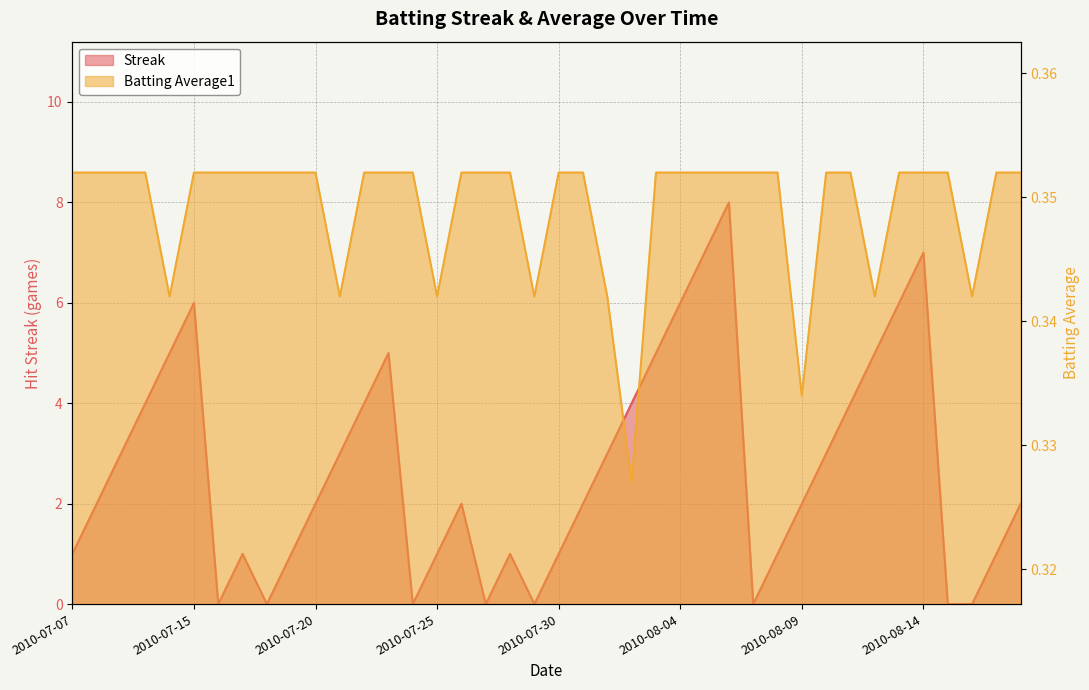

Between 2010-07-23 and 2010-08-16, which series saw the biggest shift?

Streak